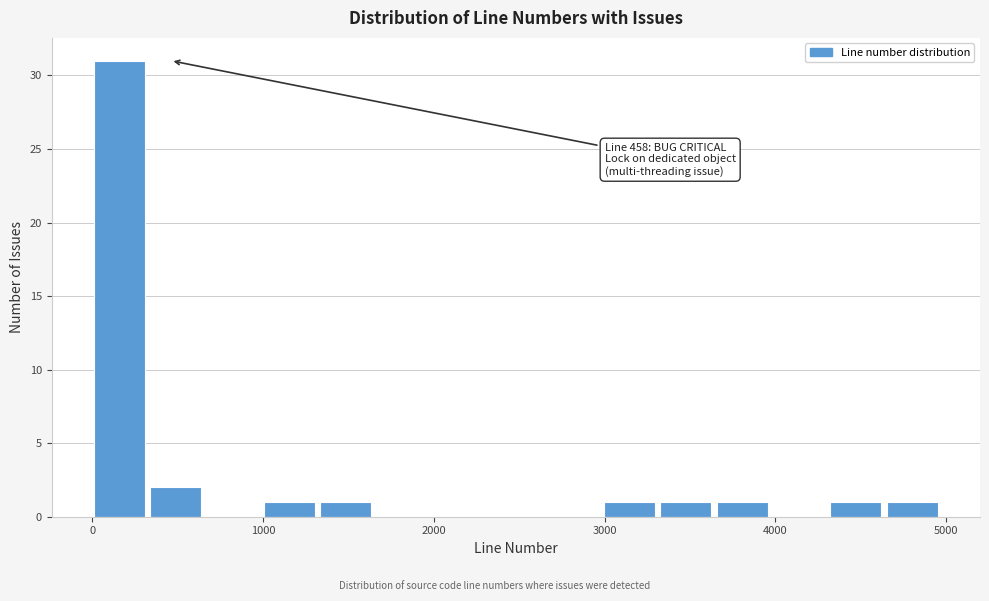

Read against the x-axis, roughly where is the centre of the tallest bar?

200